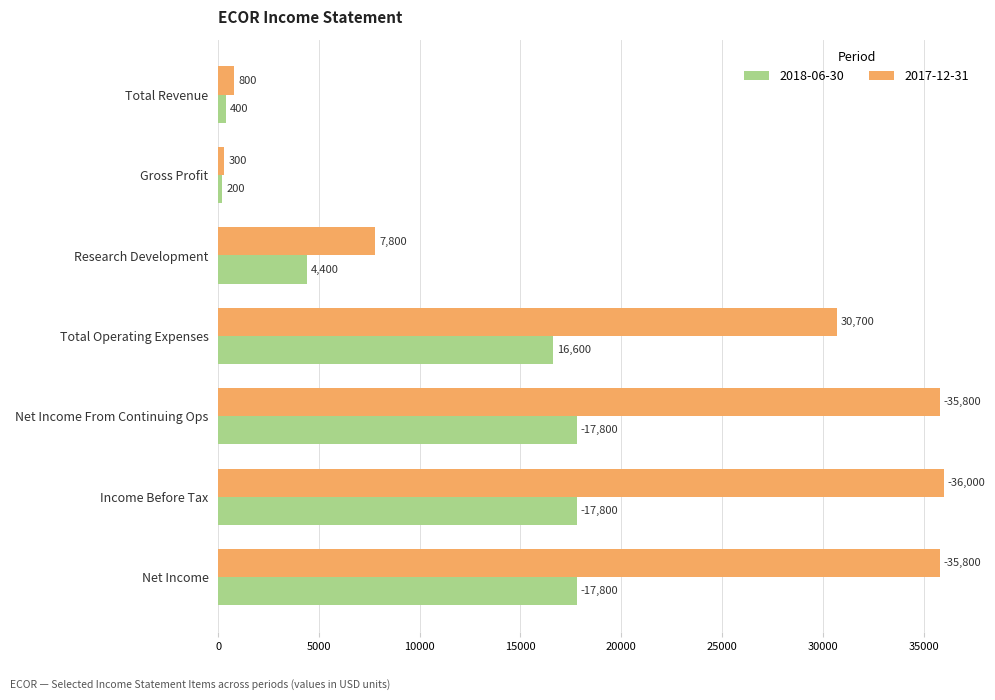

Which category has the lowest value in the 2017-12-31 series?

Gross Profit